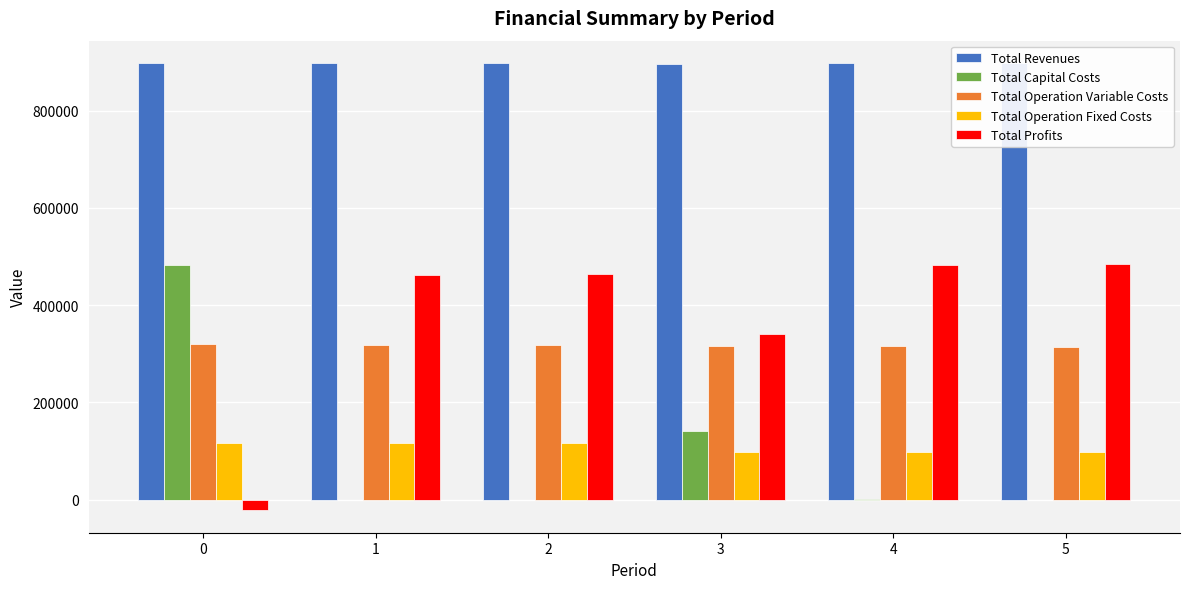

Are the bars horizontal?

No